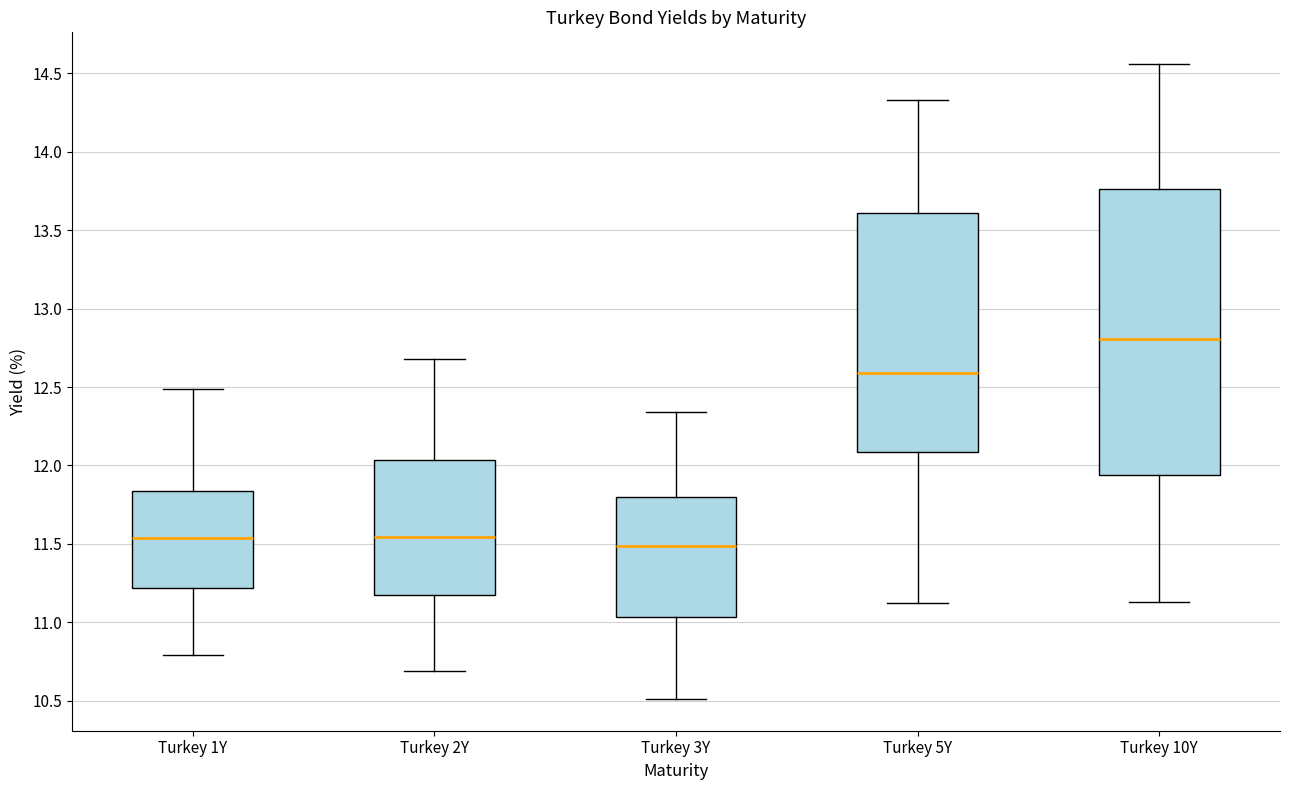

Reading left to right, transcribe this box plot: for each box, give where its median line is, the range the box spans, and where its two whiskers end, as read against the y-axis. The values are not printed on the chart, so give them approximately, as read against the axis.

Turkey 1Y: median 11.55, box 11.20 to 11.85, whiskers 10.80 to 12.50
Turkey 2Y: median 11.55, box 11.20 to 12.05, whiskers 10.70 to 12.70
Turkey 3Y: median 11.50, box 11.05 to 11.80, whiskers 10.50 to 12.35
Turkey 5Y: median 12.60, box 12.10 to 13.60, whiskers 11.10 to 14.35
Turkey 10Y: median 12.80, box 11.95 to 13.75, whiskers 11.15 to 14.55